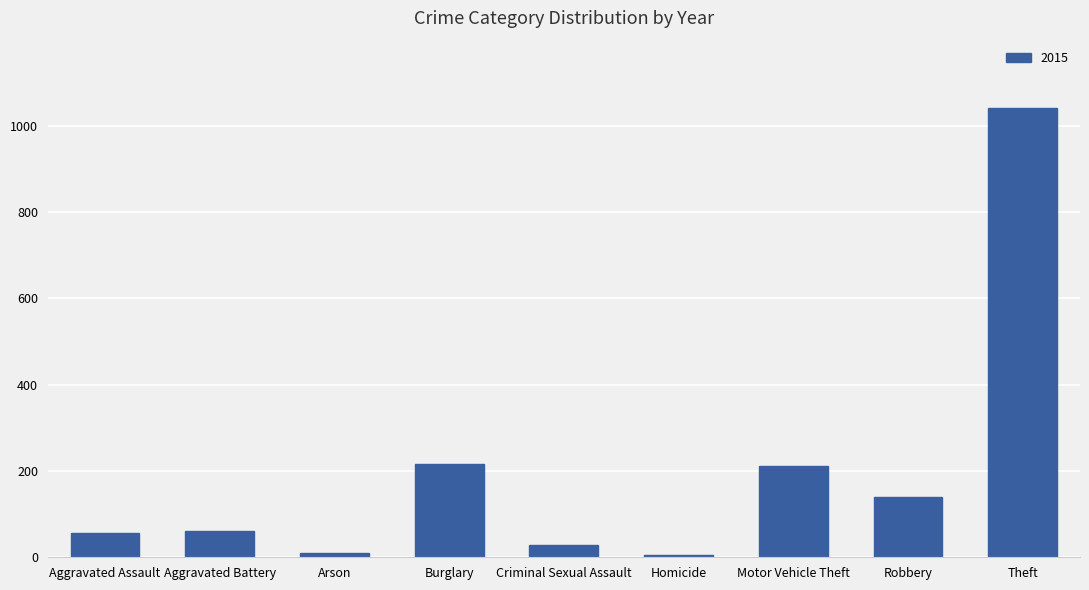

What is the change in value from Aggravated Assault to Theft?

+985